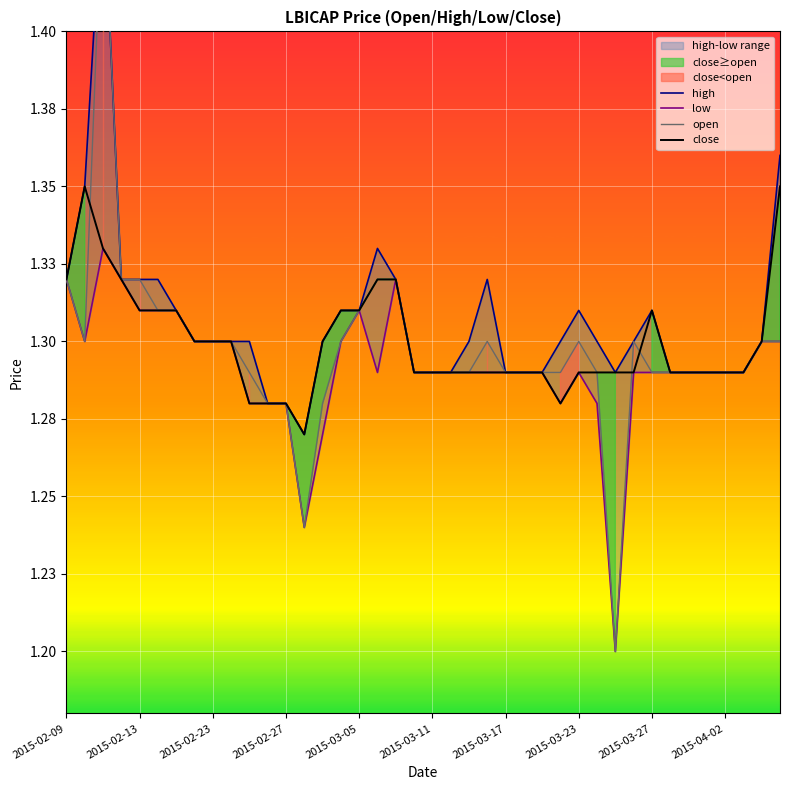

What value does the high series have at 15?

1.3